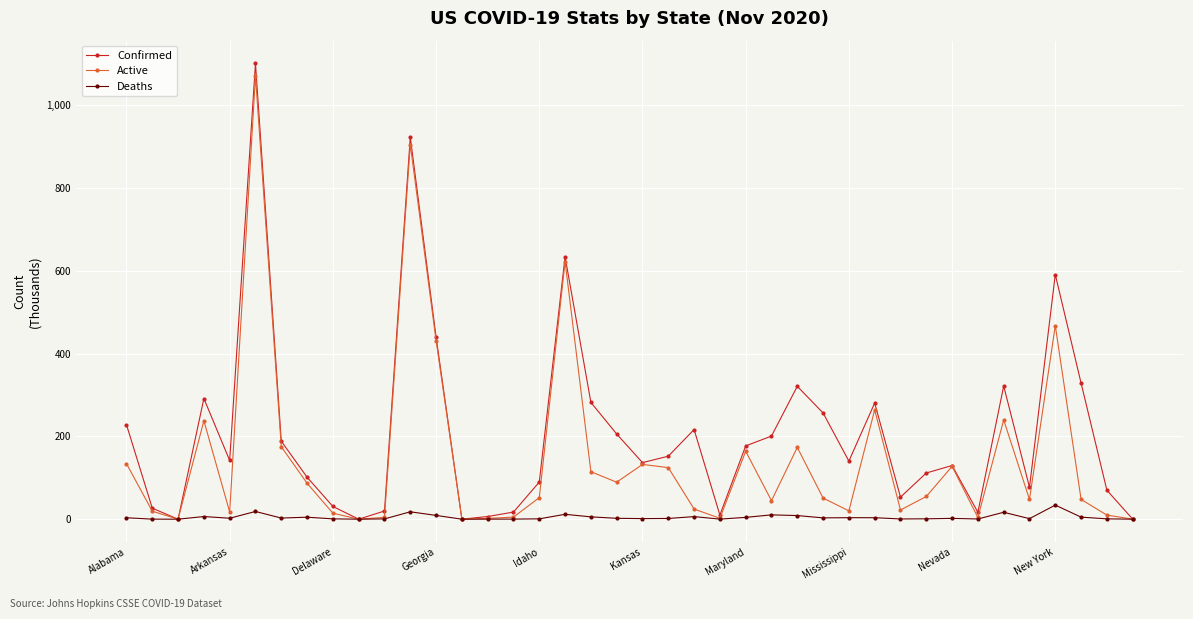

At how many categories does at least one series exceed 927737?

1